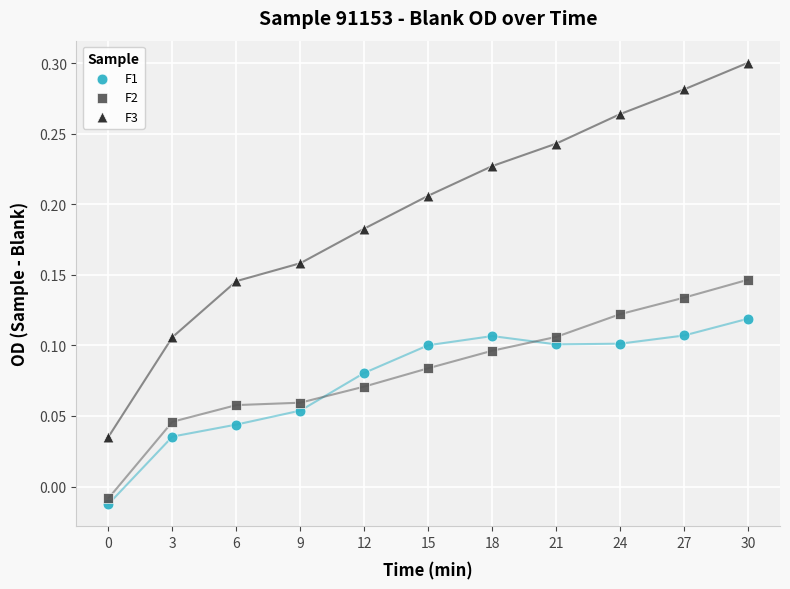

Which series has the largest Y range (max minus min)?

F3